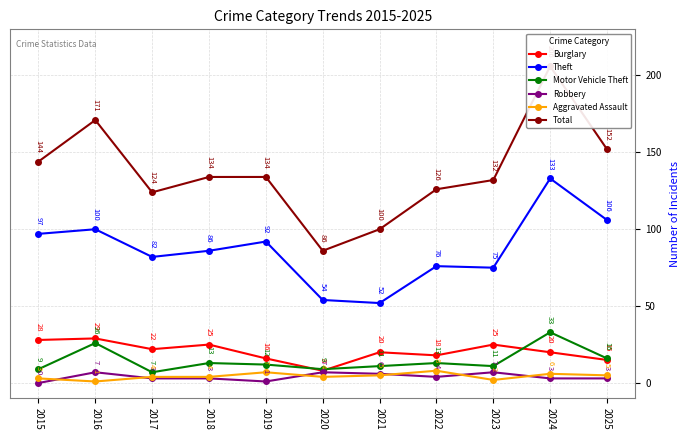

At how many categories does at least one series exceed 204?

1